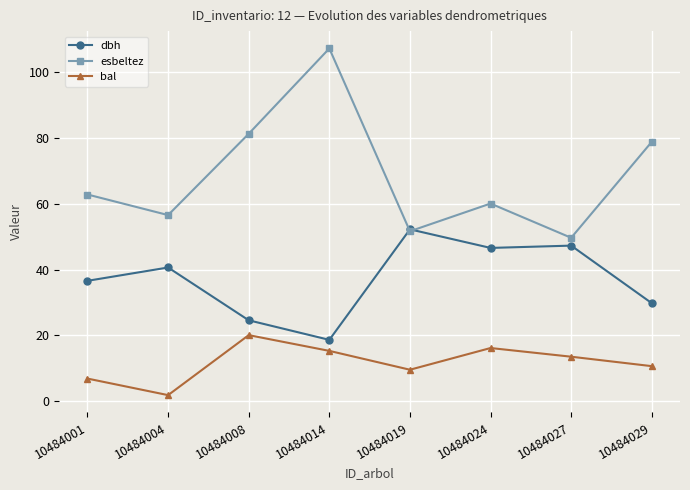

What is the smallest value displayed?

1.9